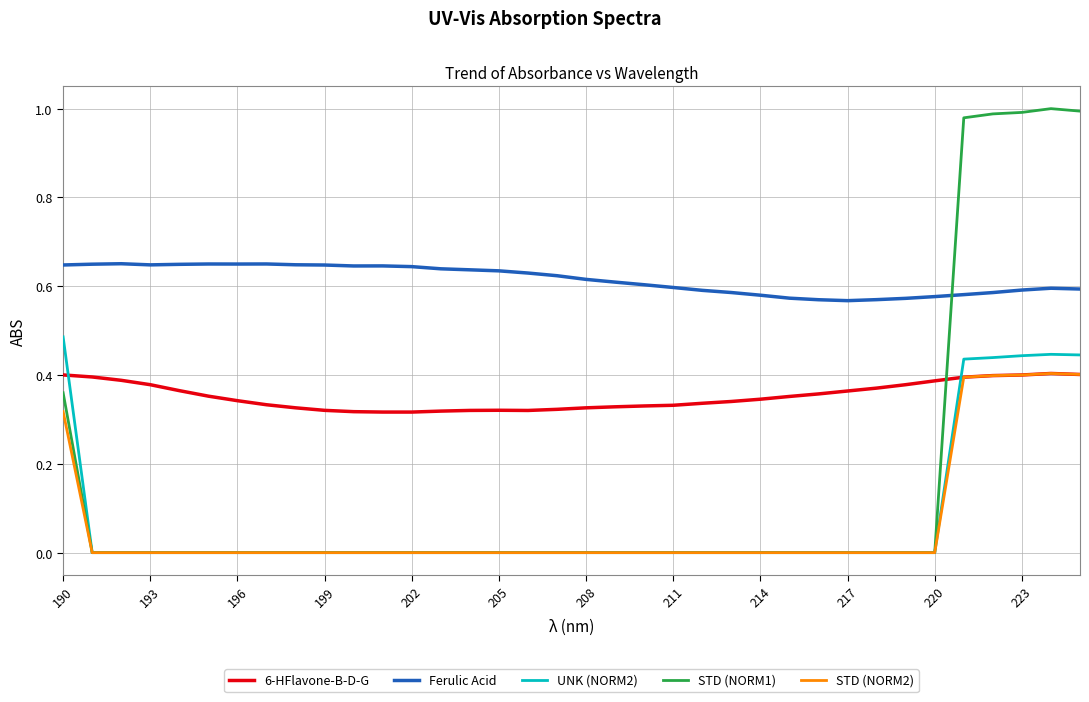

Which series has the largest total across all categories?

Ferulic Acid